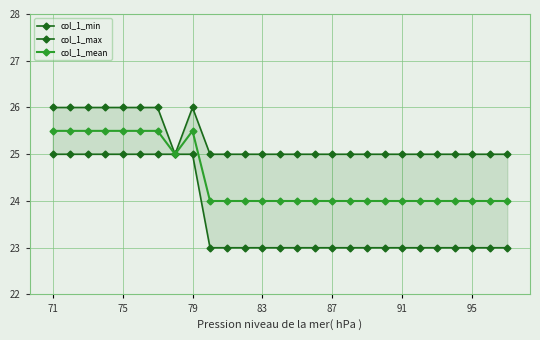

What is the lowest value of the col_1_mean series?

24.0